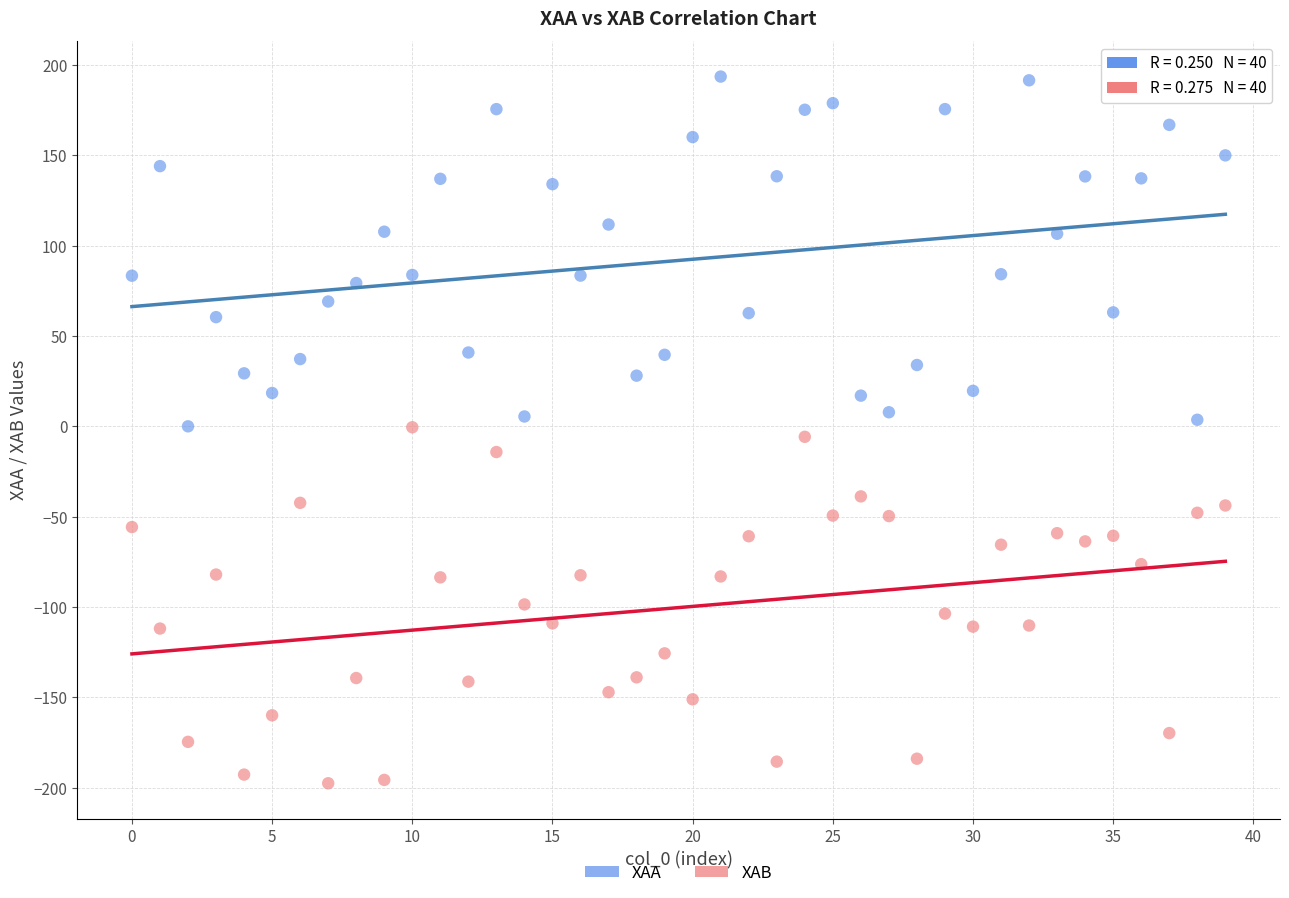

Which series reaches the maximum Y coordinate?

XAA